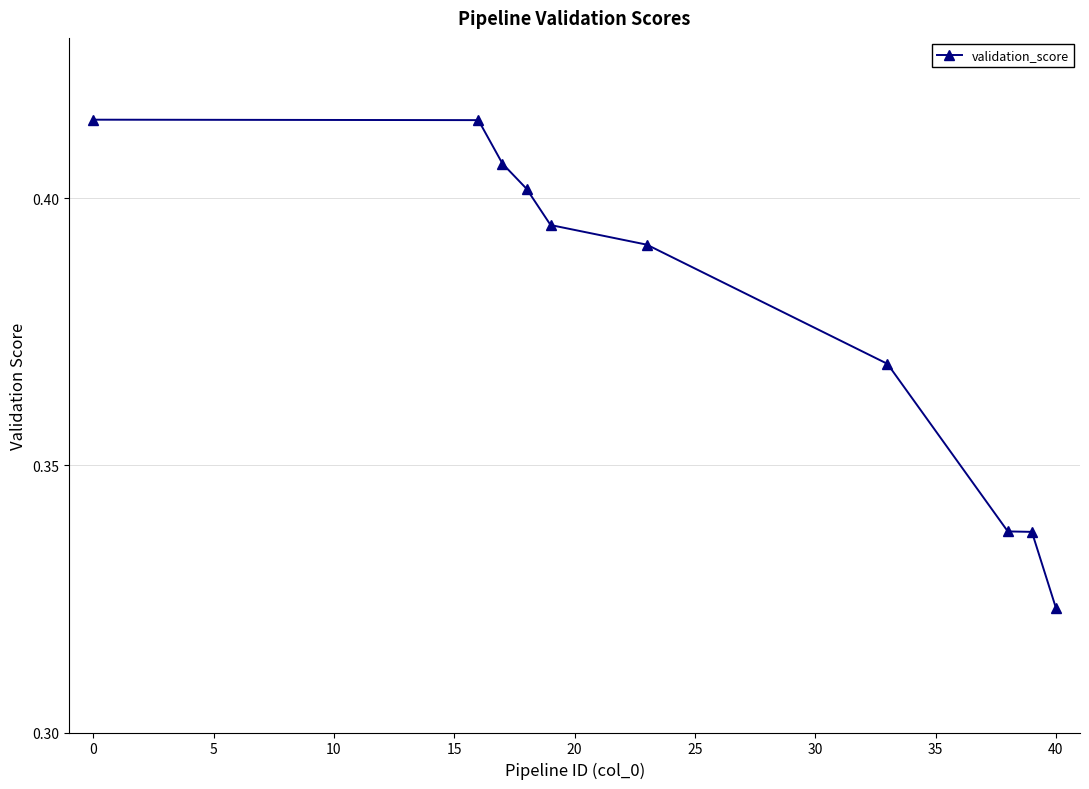

True or false: there are more than 2 points higher than both neighbors.

False